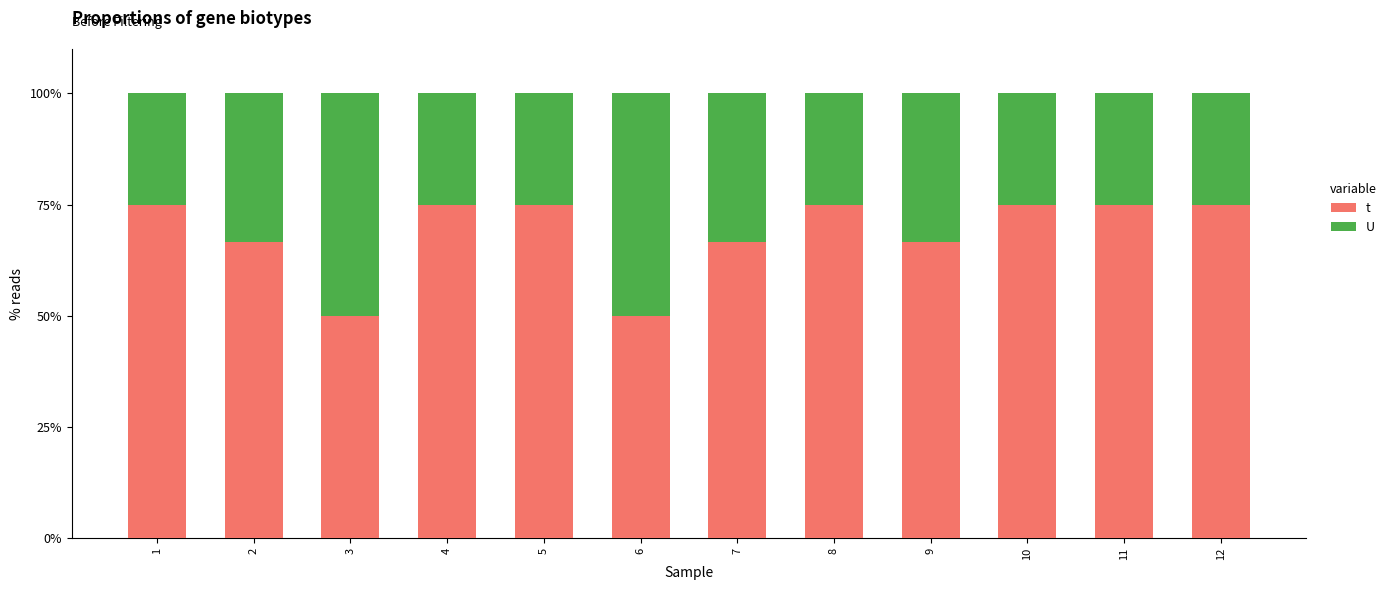

How many bars are there in total?

12